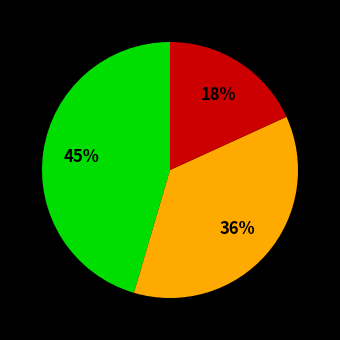

Does any single category account for the majority?

No